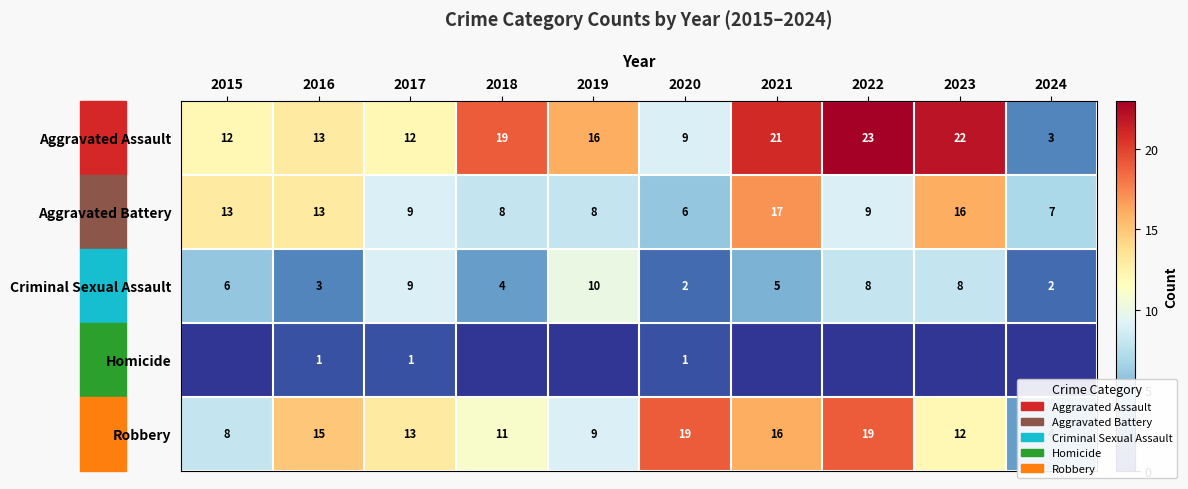

List the series in order of their peak value, lowest first.

Homicide, Criminal Sexual Assault, Aggravated Battery, Robbery, Aggravated Assault